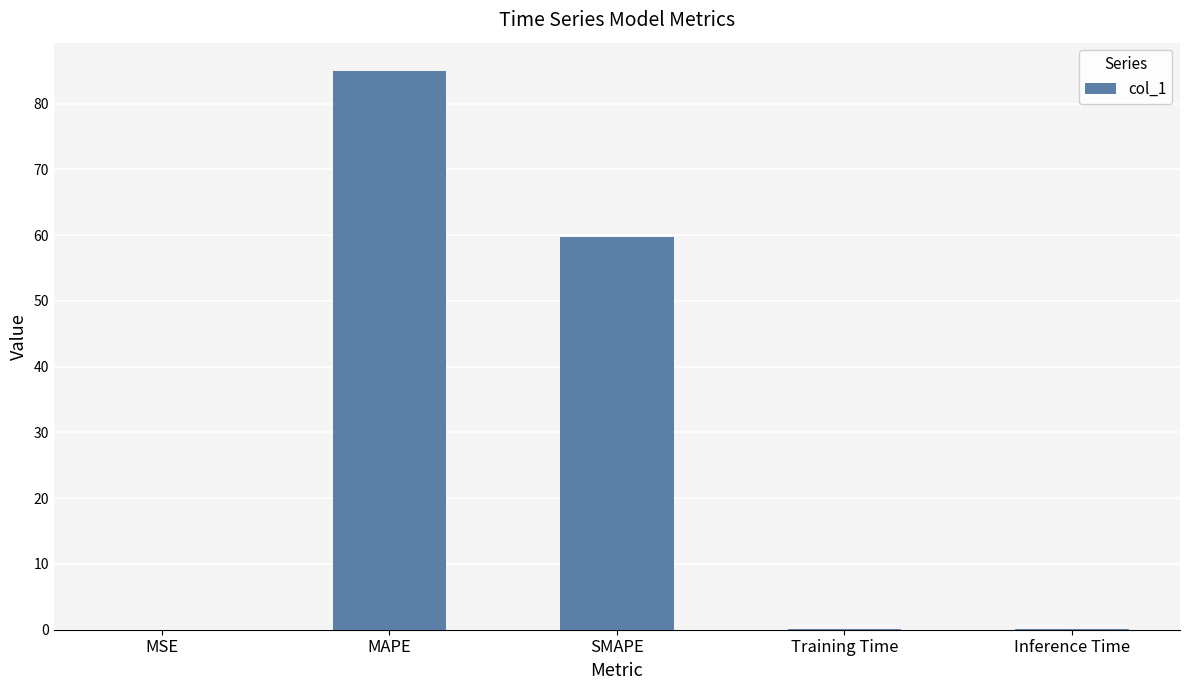

Which has a higher value, SMAPE or MSE?

SMAPE